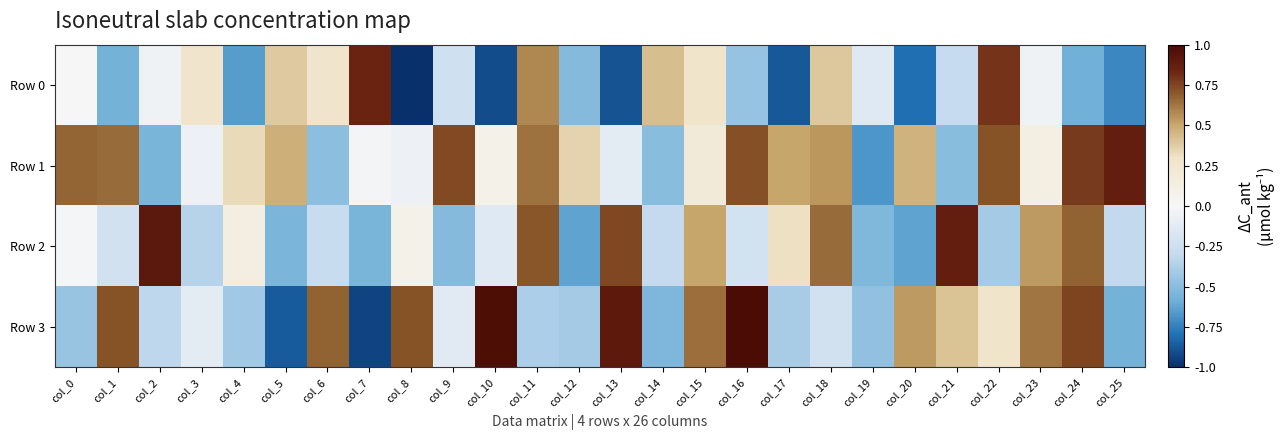

Which series has the largest total across all categories?

Row 1